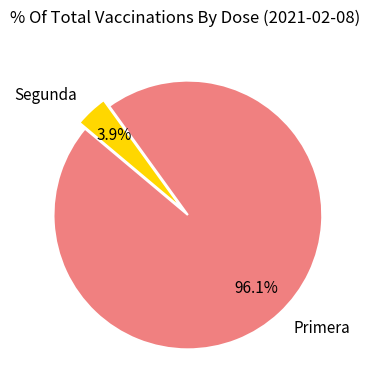

What is the total percentage of Segunda and Primera?

100.0%